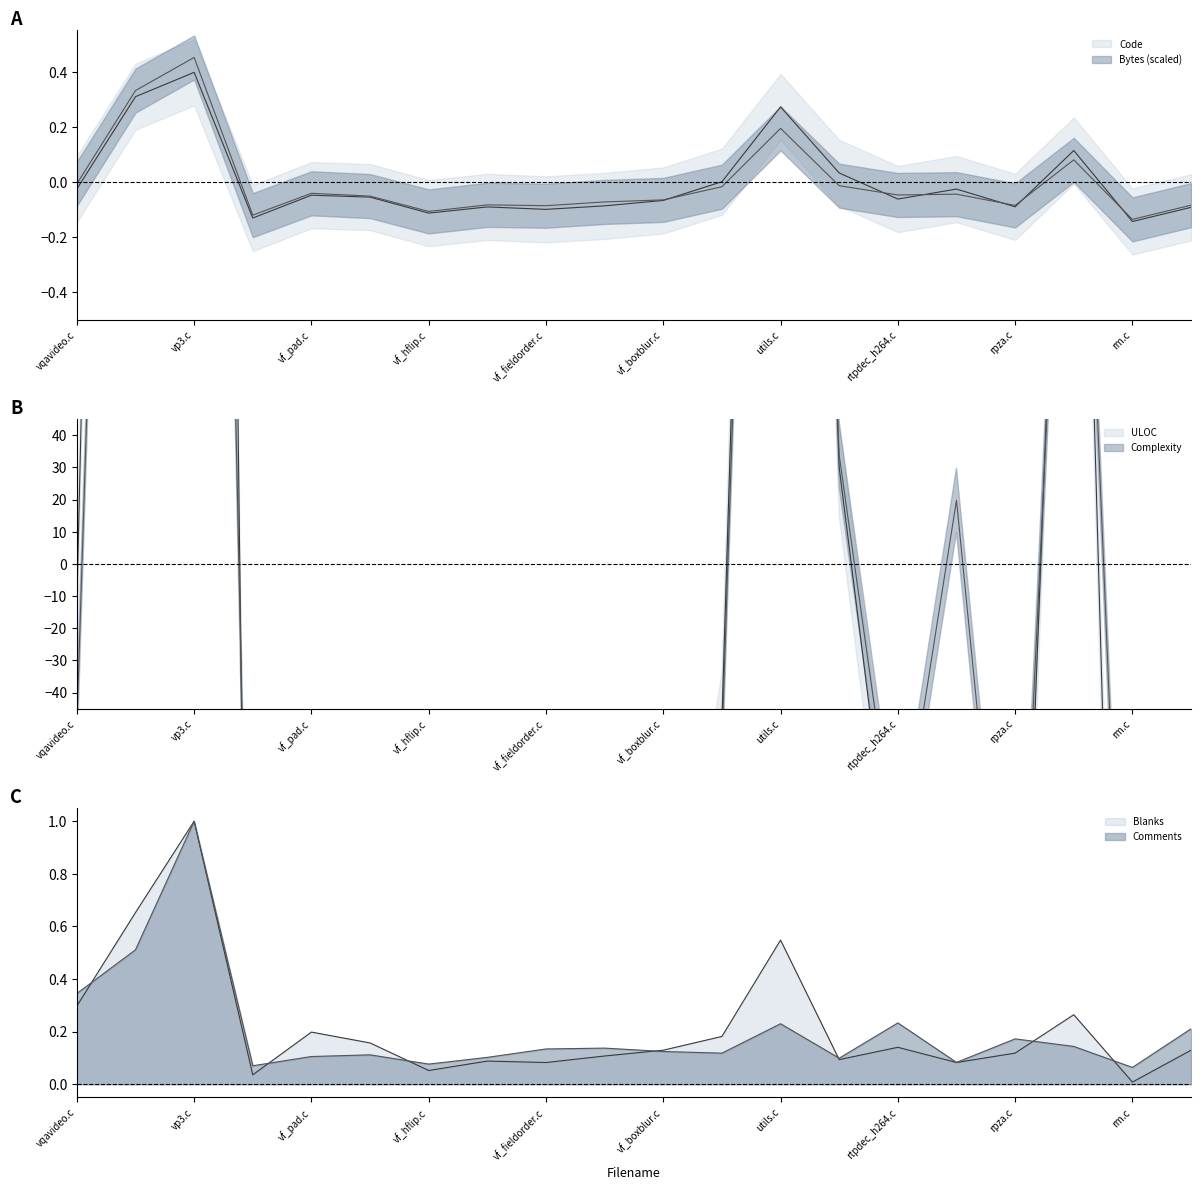

True or false: Code has a value of -0.0 at 15.

False